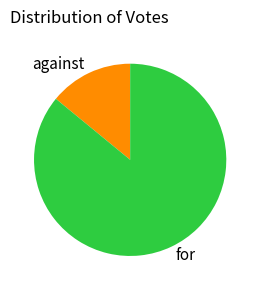

Rank the categories by value from highest to lowest.

for, against